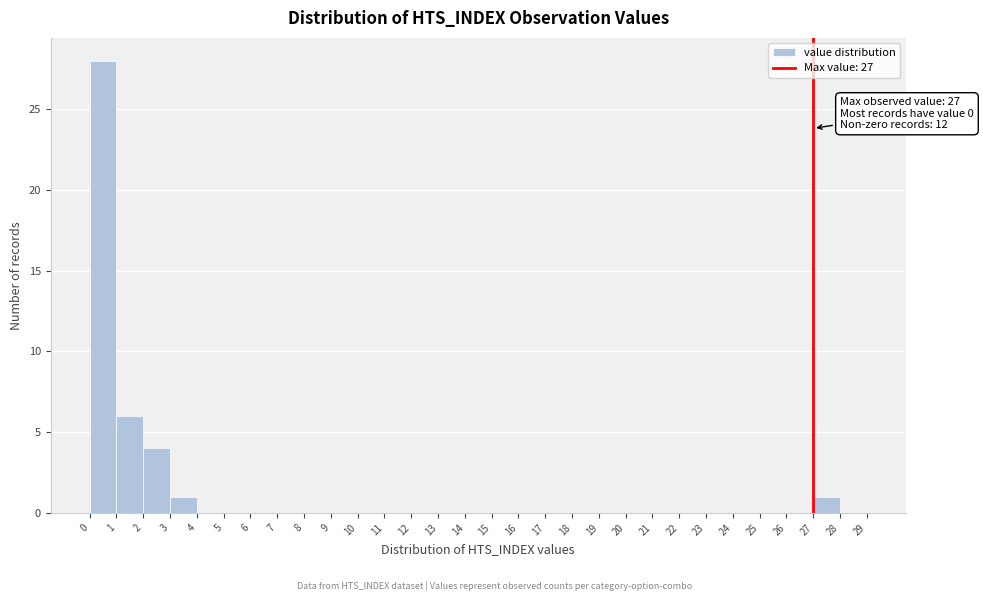

Over which range of the x-axis is the bar tallest?

0 to 1